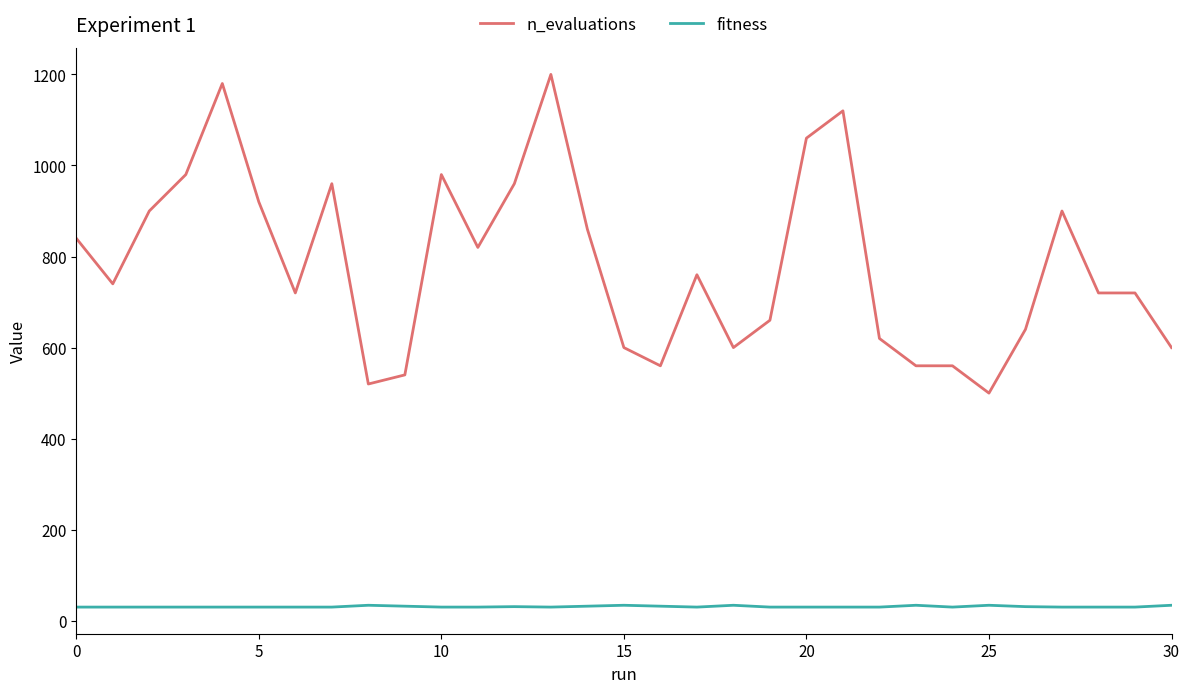

What is the sum of all fitness values?

962